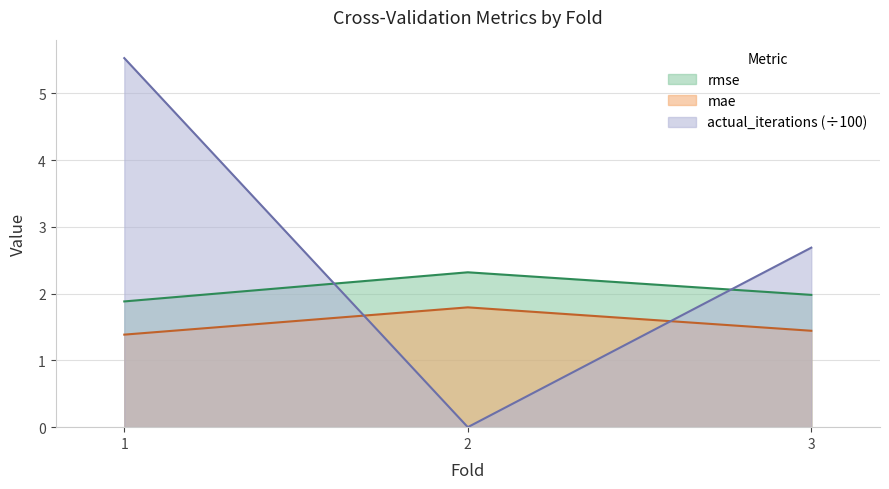

Between 1 and 3, which series saw the biggest shift?

actual_iterations (÷100)